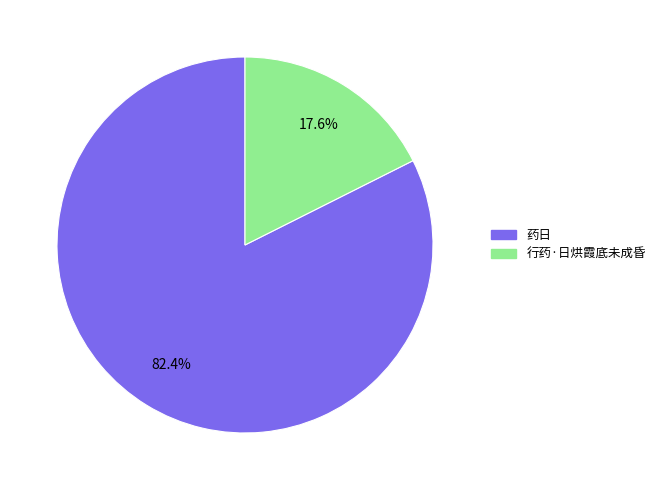

How many segments does this pie chart have?

2